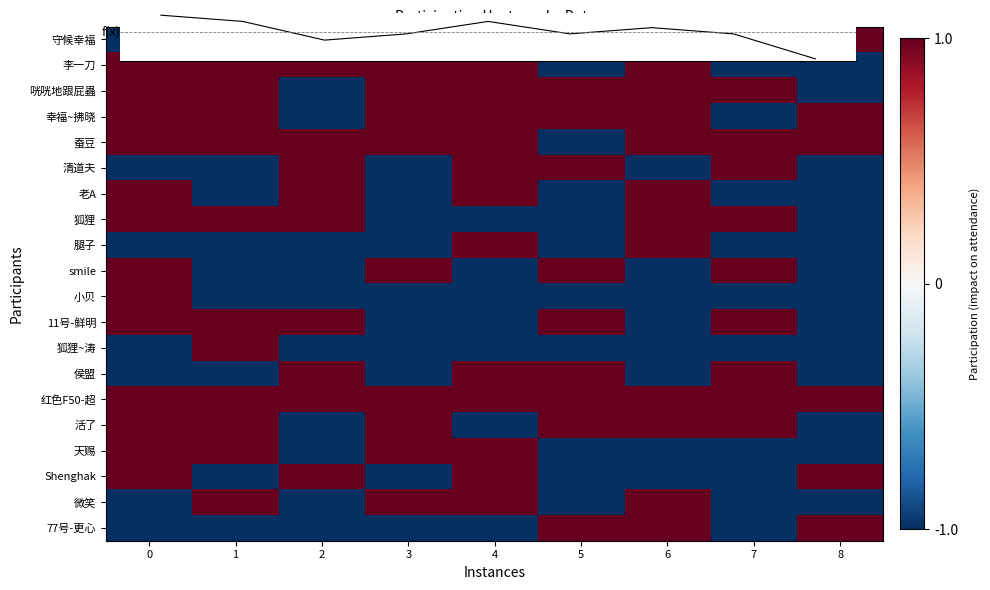

Between 1 and 2, which series saw the biggest shift?

total